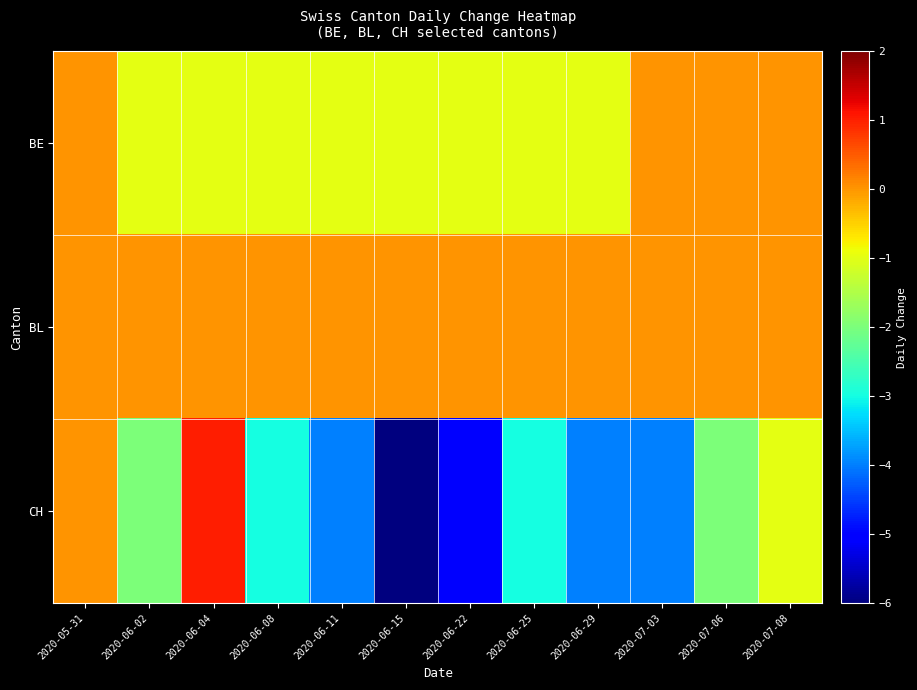

Between 2020-06-25 and 2020-07-06, which series saw the biggest shift?

BE